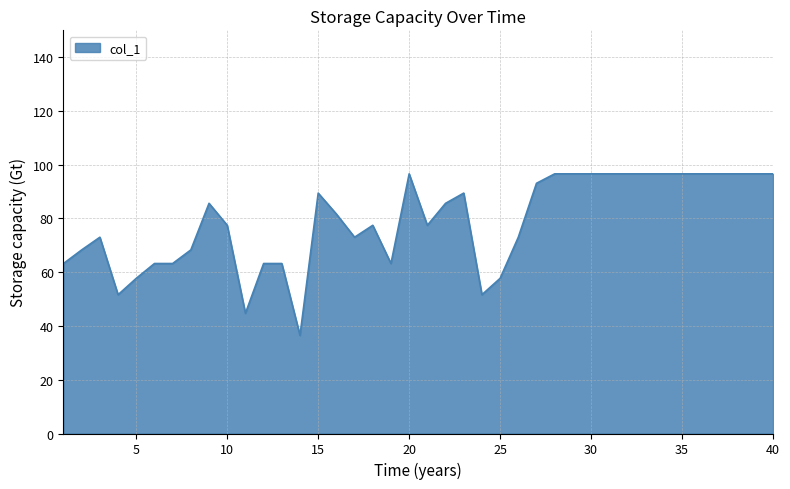

What is the smallest value displayed?

36.5